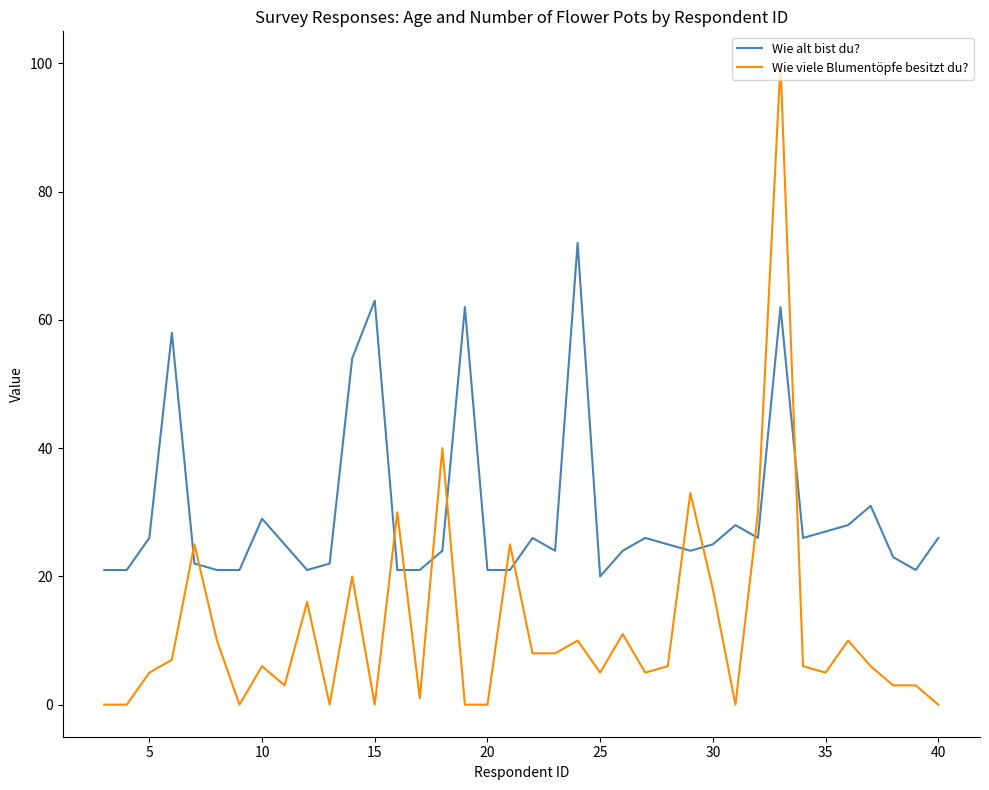

Rank the series by their average value, from highest to lowest.

Wie alt bist du?, Wie viele Blumentöpfe besitzt du?